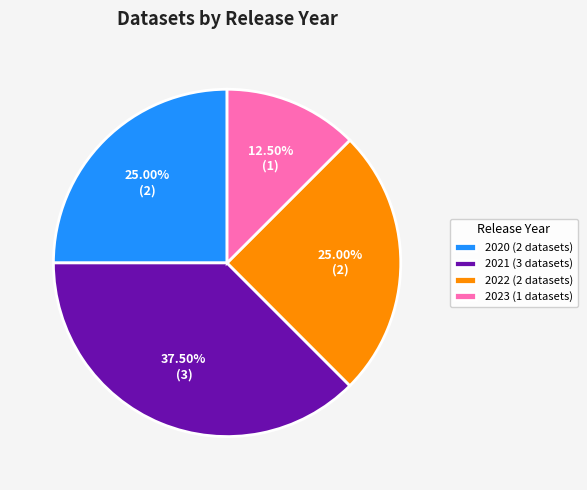

How many slices are in this pie chart?

4